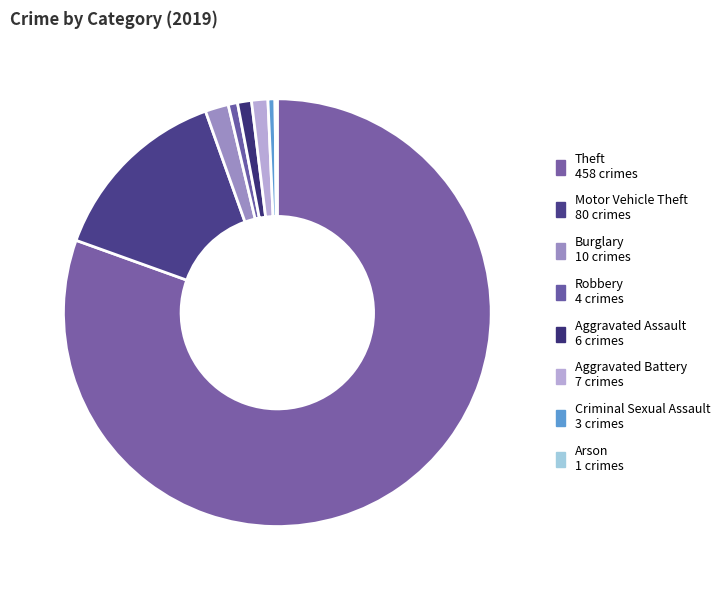

What is the largest slice in the pie chart?

Theft